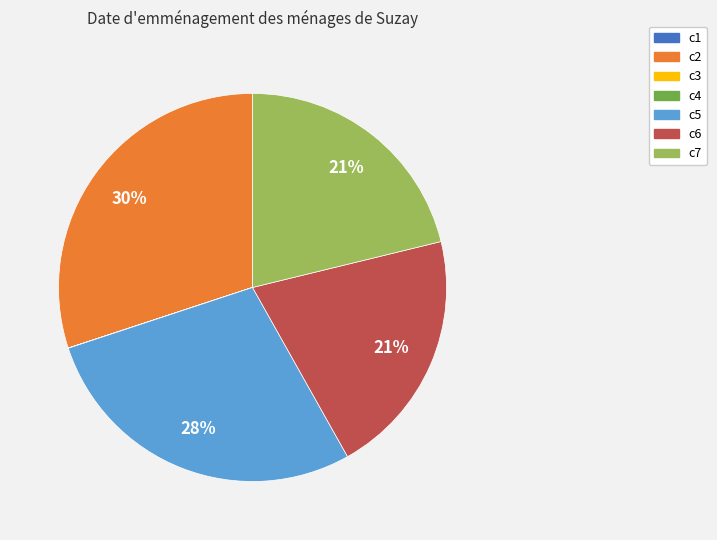

True or false: c7 accounts for 33% of the total.

False